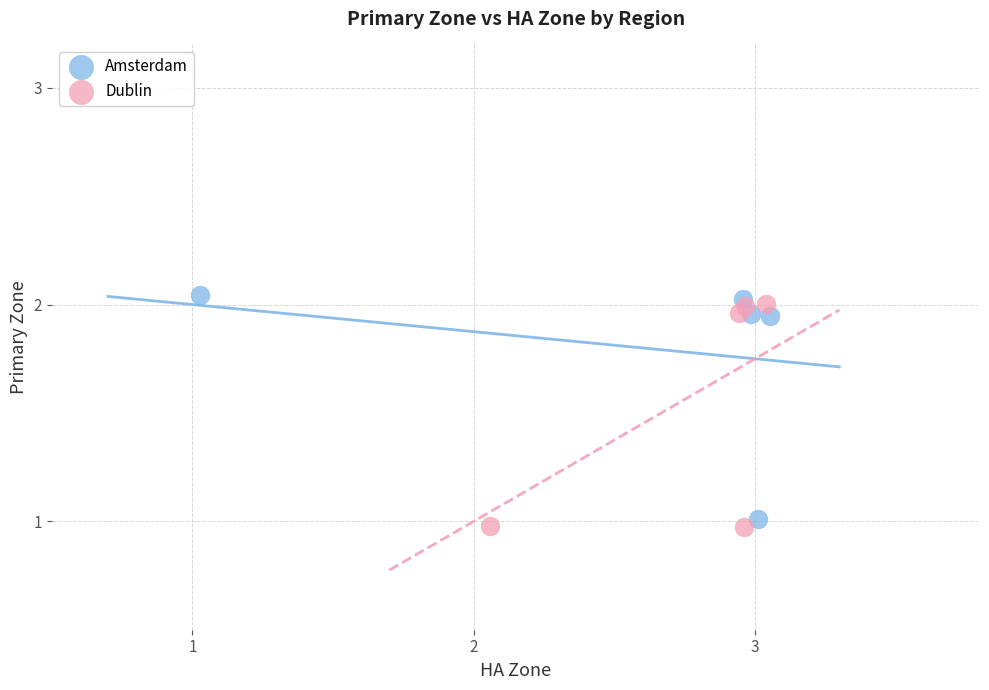

What are all the series names shown in the legend?

Amsterdam, Dublin